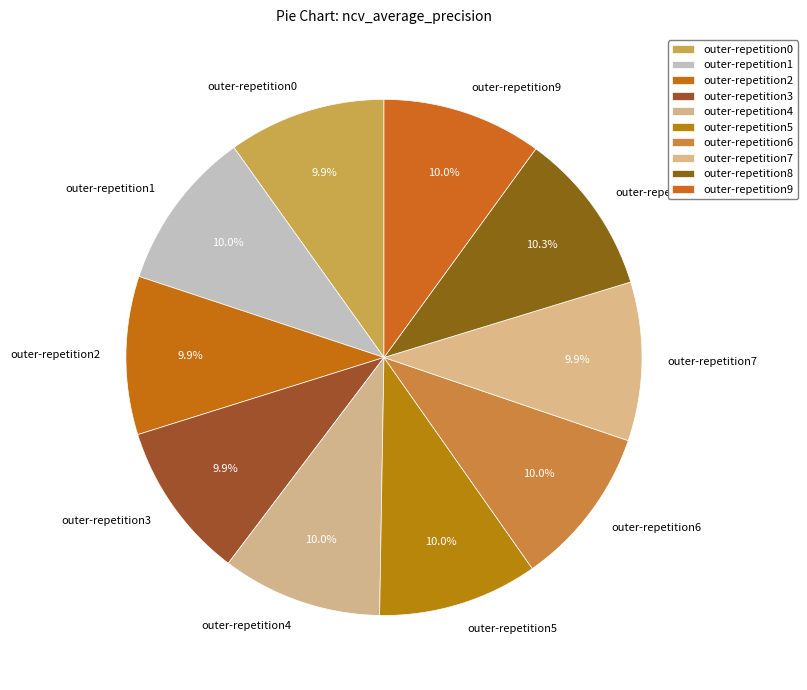

True or false: outer-repetition4 accounts for 10% of the total.

True